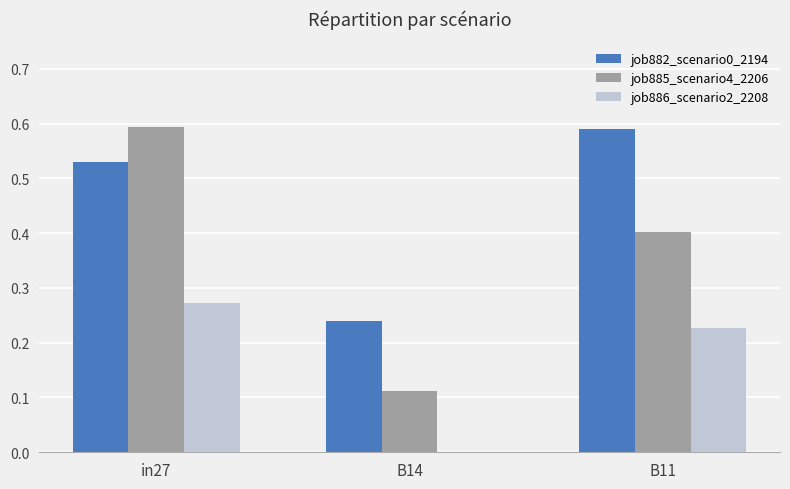

The value of job882_scenario0_2194 at in27 is 0.9. True or false?

False